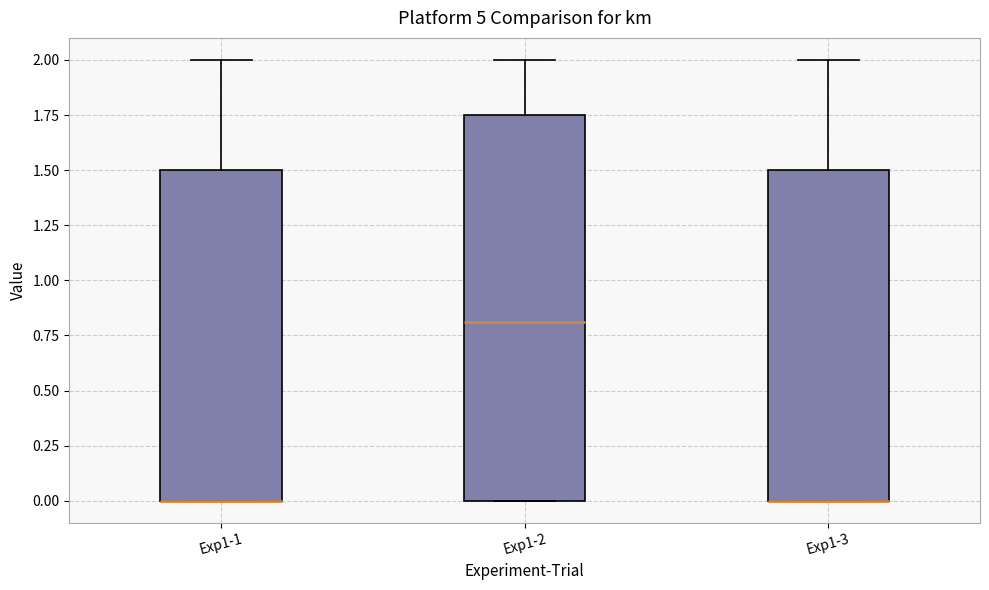

Reading left to right, read every box against the y-axis: the position of its median line, the range the box covers, and the ends of its whiskers. The values are not printed on the chart, so give them approximately, as read against the axis.

Exp1-1: median 0.00 (drawn on the box's lower edge), box 0.00 to 1.50, whiskers 0.00 to 2.00
Exp1-2: median 0.80, box 0.00 to 1.75, whiskers 0.00 to 2.00
Exp1-3: median 0.00 (drawn on the box's lower edge), box 0.00 to 1.50, whiskers 0.00 to 2.00